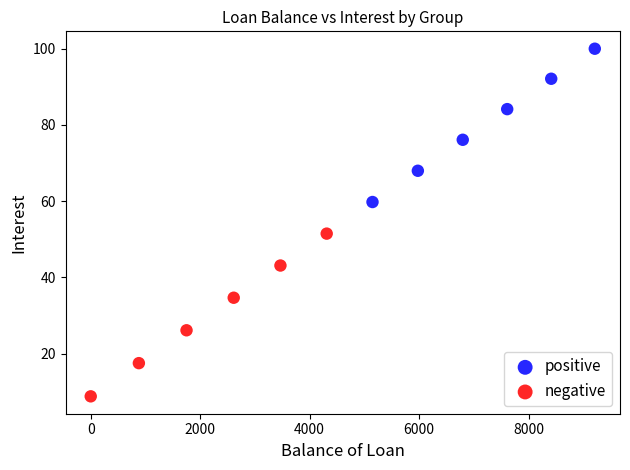

Which series reaches the minimum Y coordinate?

negative